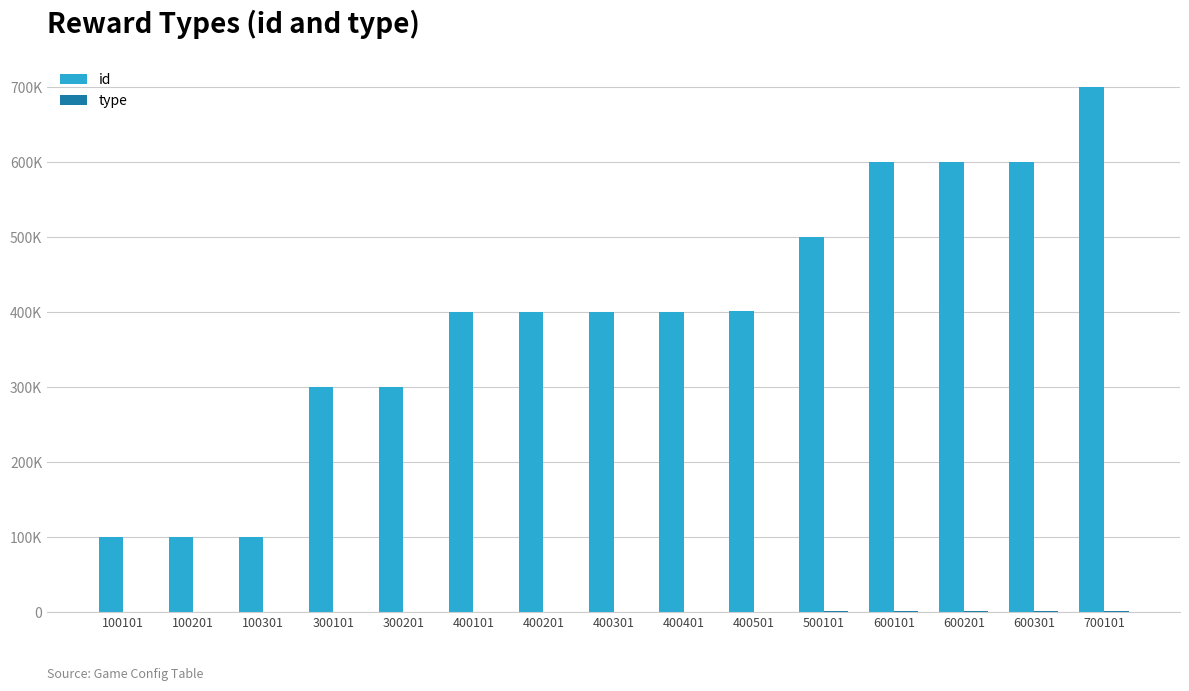

Reading left to right, transcribe all the data shown in this chart.

id: 100101	100201	100301	300101	300201	400101	400201	400301	400401	400501	500101	600101	600201	600301	700101
type: 100	101	102	300	302	400	401	402	403	404	501	600	601	602	700